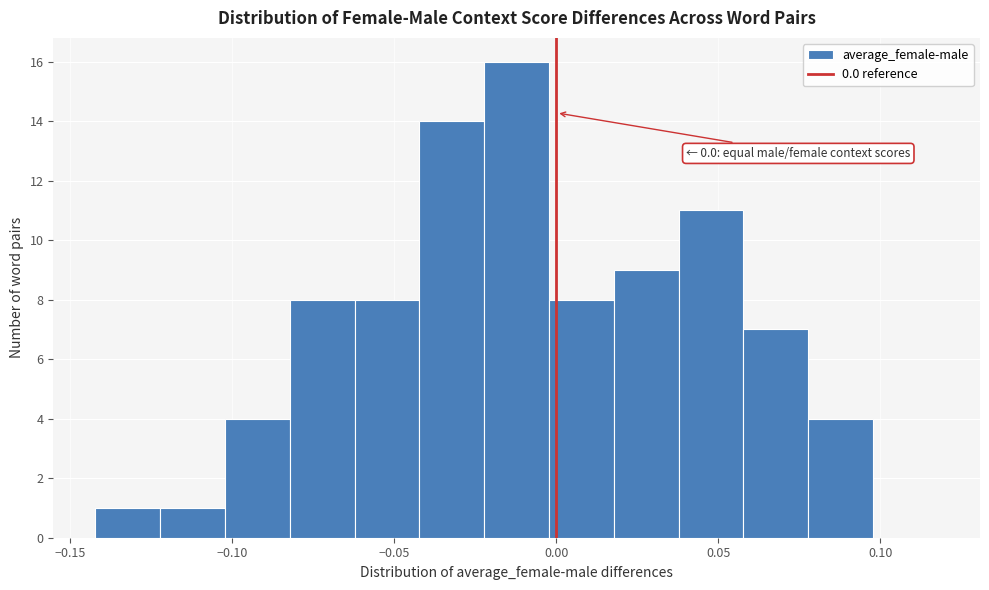

Which range on the x-axis has the tallest bar?

-0.02 to 0.00